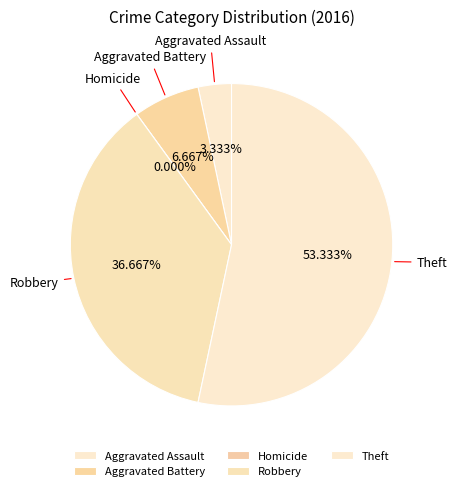

True or false: Robbery accounts for 37% of the total.

True